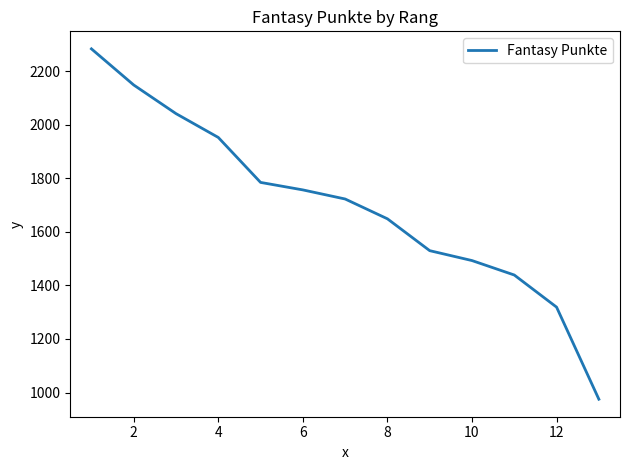

Reading left to right, list all the values displayed in this chart.

2284	2149	2042	1953	1785	1757	1723	1649	1530	1493	1439	1319	975